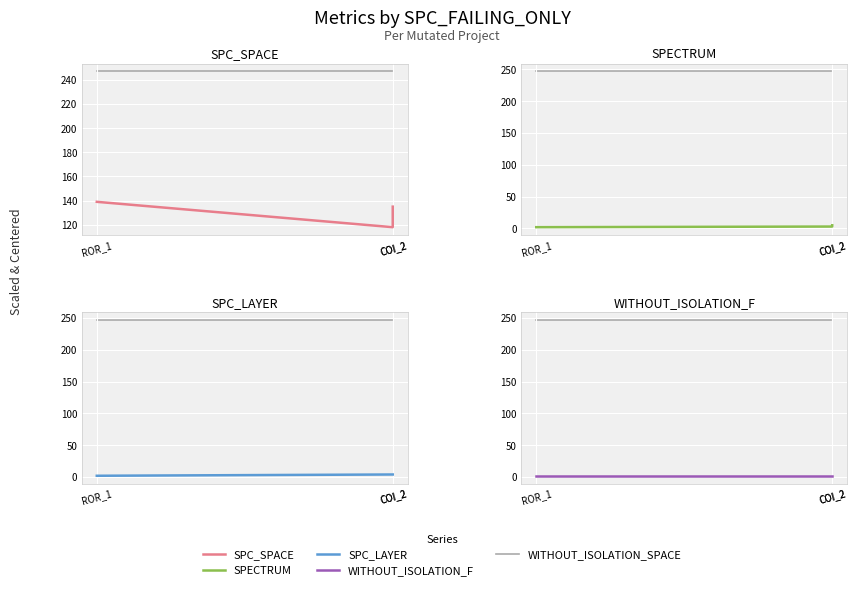

Rank the series by their maximum value, from highest to lowest.

WITHOUT_ISOLATION_SPACE, SPC_SPACE, SPECTRUM, SPC_LAYER, WITHOUT_ISOLATION_F